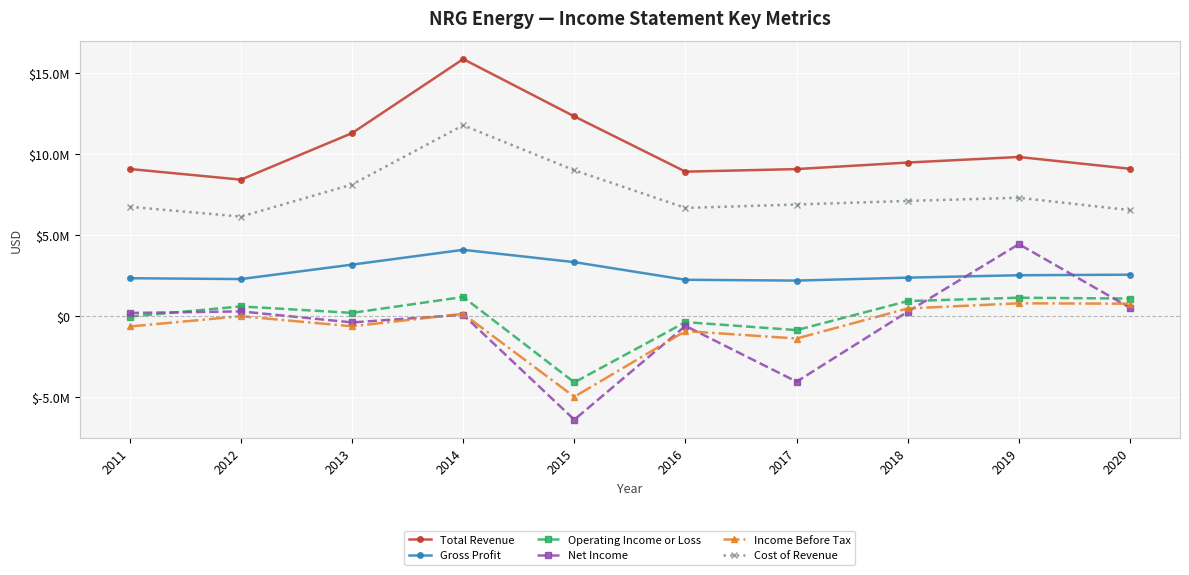

True or false: Income Before Tax has more than 1 interior local peaks.

True